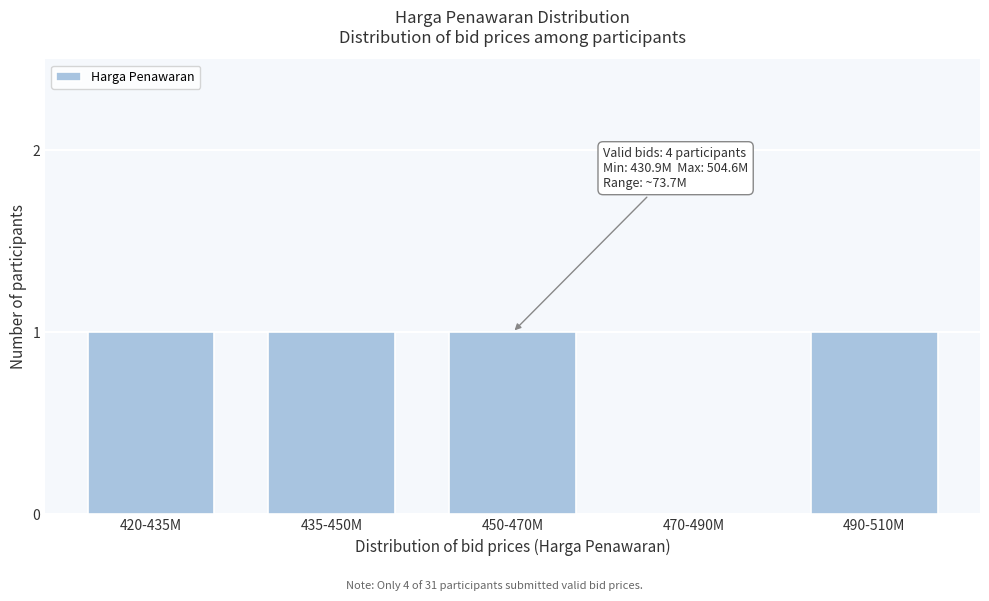

Reading right to left, extract all data points from this chart.

490-510M=1	470-490M=0	450-470M=1	435-450M=1	420-435M=1